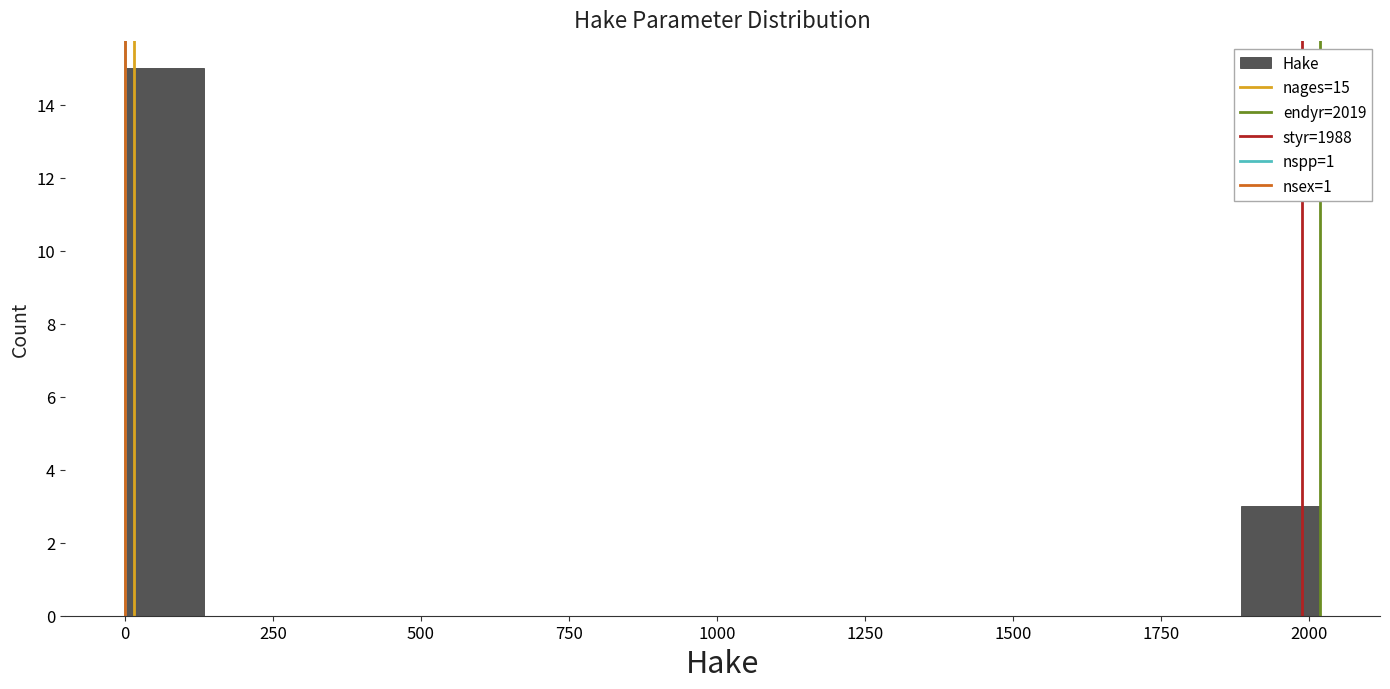

Read against the x-axis, roughly where is the centre of the tallest bar?

50